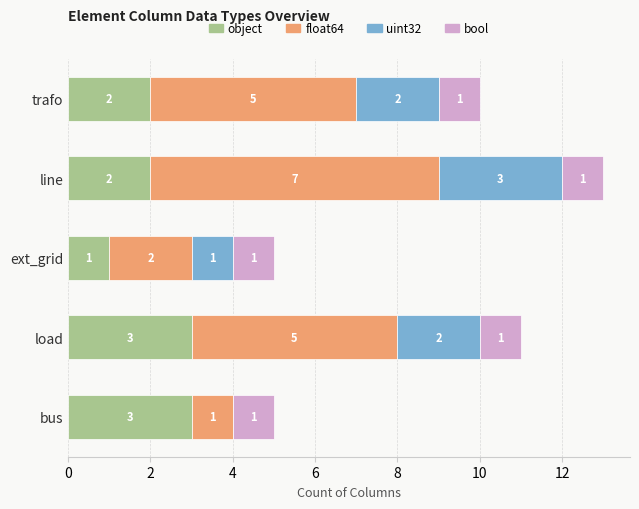

What is the total value across all series at load?

11